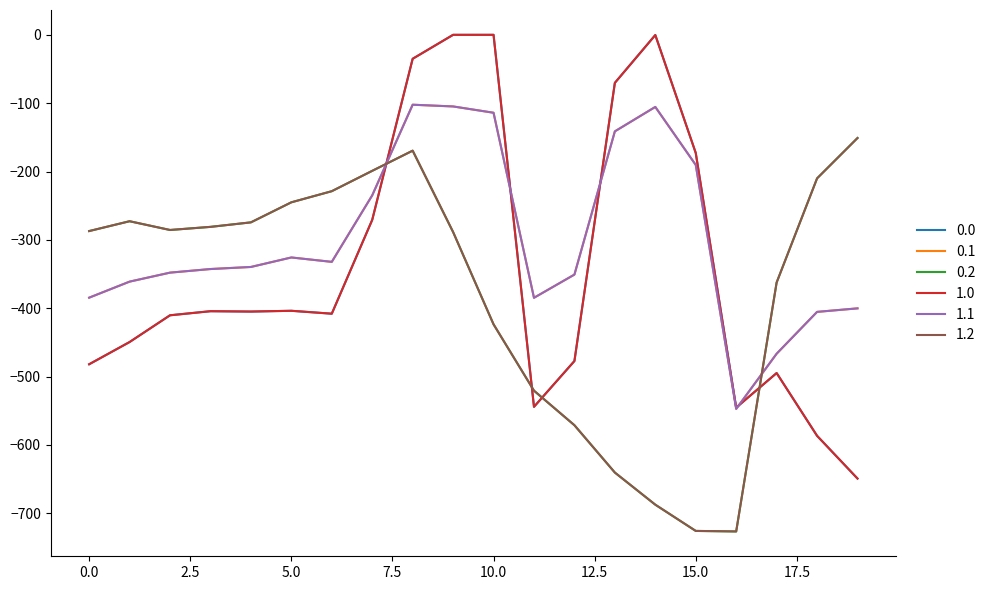

Does the chart display data point markers on the line(s)?

No